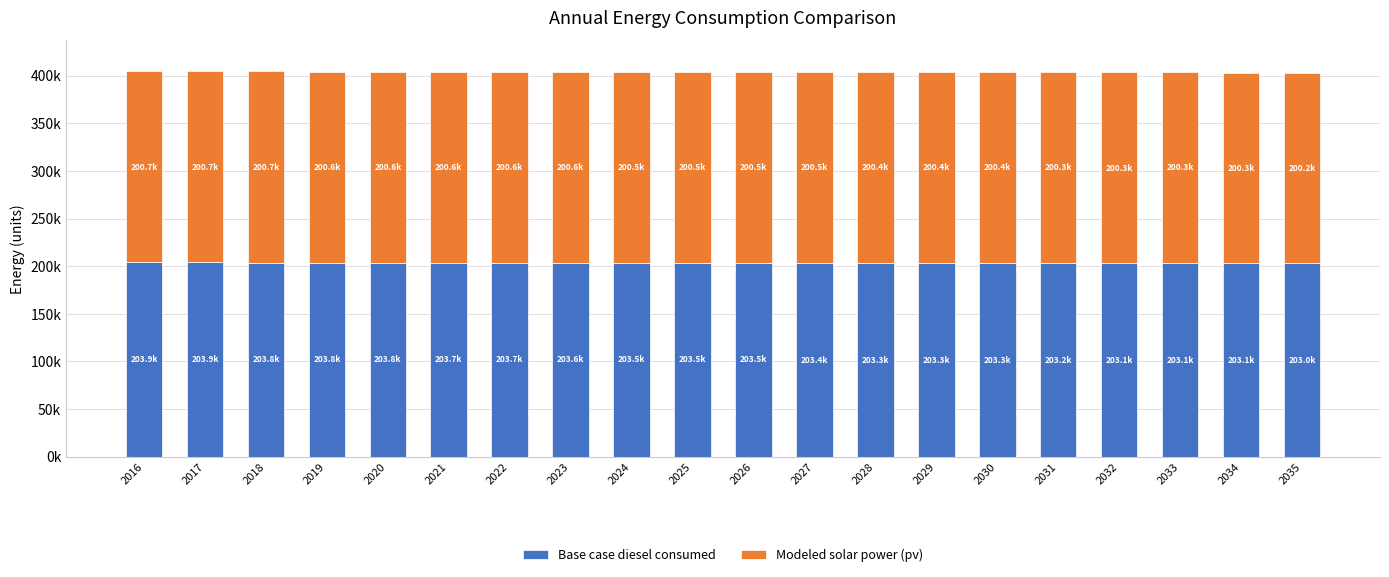

What is the total value across all series at 2029?

403767.9